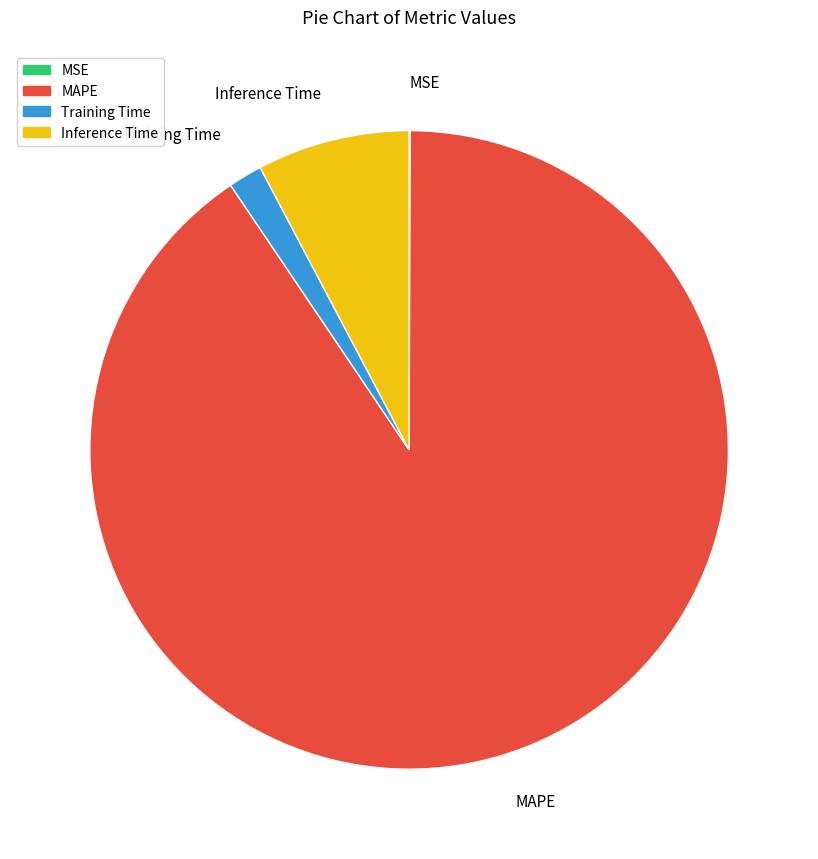

Is it true that MAPE is 99% of the pie?

False